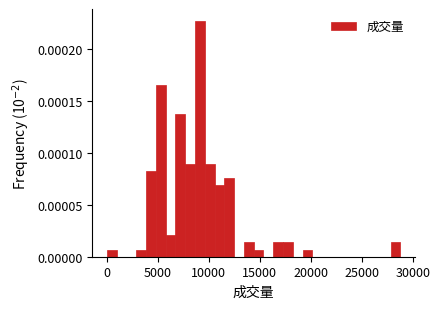

Around what value on the x-axis is the tallest bar? Give the approximate position of its centre, as read against the axis.

9000